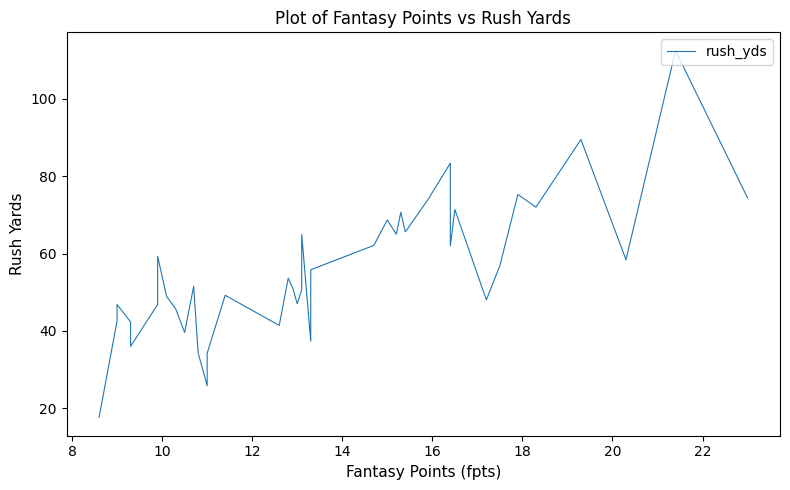

How many data points does each series have?

40